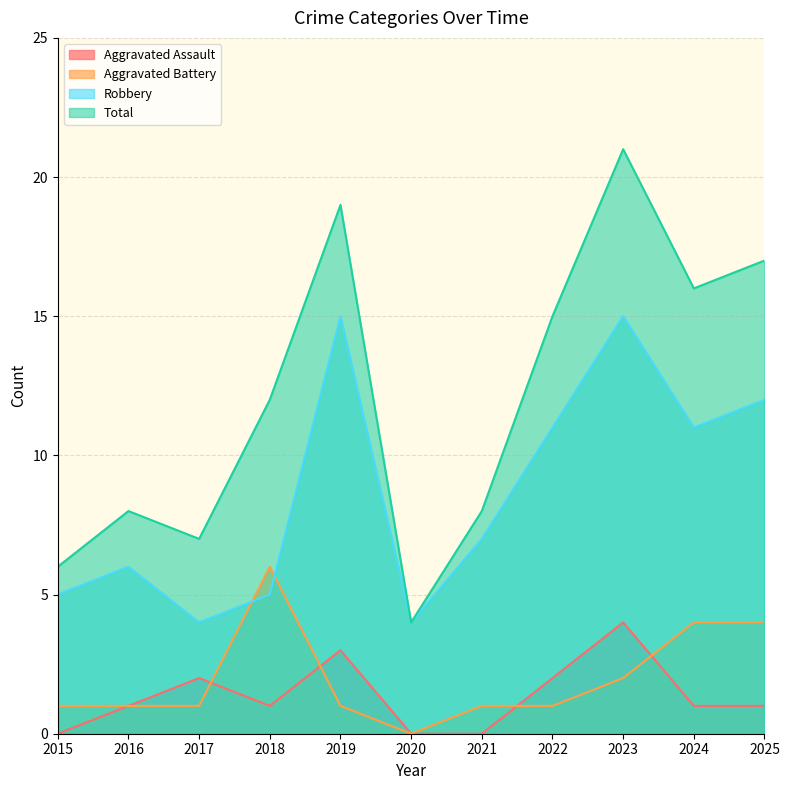

What are all the series names shown in the legend?

Aggravated Assault, Aggravated Battery, Robbery, Total